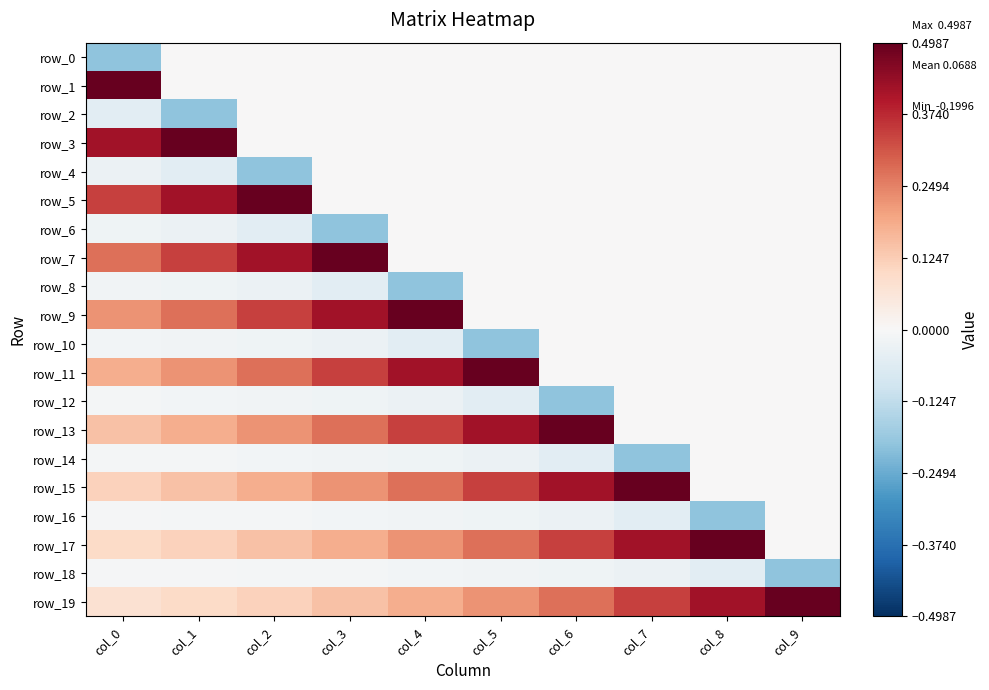

Reading left to right, what are all the values shown in this chart?

row_0: col_0=-0.2	col_1=0.0	col_2=0.0	col_3=0.0	col_4=0.0	col_5=0.0	col_6=0.0	col_7=0.0	col_8=0.0	col_9=0.0
row_1: col_0=0.5	col_1=0.0	col_2=0.0	col_3=0.0	col_4=0.0	col_5=0.0	col_6=0.0	col_7=0.0	col_8=0.0	col_9=0.0
row_2: col_0=-0.1	col_1=-0.2	col_2=0.0	col_3=0.0	col_4=0.0	col_5=0.0	col_6=0.0	col_7=0.0	col_8=0.0	col_9=0.0
row_3: col_0=0.4	col_1=0.5	col_2=0.0	col_3=0.0	col_4=0.0	col_5=0.0	col_6=0.0	col_7=0.0	col_8=0.0	col_9=0.0
row_4: col_0=-0.0	col_1=-0.1	col_2=-0.2	col_3=0.0	col_4=0.0	col_5=0.0	col_6=0.0	col_7=0.0	col_8=0.0	col_9=0.0
row_5: col_0=0.3	col_1=0.4	col_2=0.5	col_3=0.0	col_4=0.0	col_5=0.0	col_6=0.0	col_7=0.0	col_8=0.0	col_9=0.0
row_6: col_0=-0.0	col_1=-0.0	col_2=-0.1	col_3=-0.2	col_4=0.0	col_5=0.0	col_6=0.0	col_7=0.0	col_8=0.0	col_9=0.0
row_7: col_0=0.3	col_1=0.3	col_2=0.4	col_3=0.5	col_4=0.0	col_5=0.0	col_6=0.0	col_7=0.0	col_8=0.0	col_9=0.0
row_8: col_0=-0.0	col_1=-0.0	col_2=-0.0	col_3=-0.1	col_4=-0.2	col_5=0.0	col_6=0.0	col_7=0.0	col_8=0.0	col_9=0.0
row_9: col_0=0.2	col_1=0.3	col_2=0.3	col_3=0.4	col_4=0.5	col_5=0.0	col_6=0.0	col_7=0.0	col_8=0.0	col_9=0.0
row_10: col_0=-0.0	col_1=-0.0	col_2=-0.0	col_3=-0.0	col_4=-0.1	col_5=-0.2	col_6=0.0	col_7=0.0	col_8=0.0	col_9=0.0
row_11: col_0=0.2	col_1=0.2	col_2=0.3	col_3=0.3	col_4=0.4	col_5=0.5	col_6=0.0	col_7=0.0	col_8=0.0	col_9=0.0
row_12: col_0=-0.0	col_1=-0.0	col_2=-0.0	col_3=-0.0	col_4=-0.0	col_5=-0.1	col_6=-0.2	col_7=0.0	col_8=0.0	col_9=0.0
row_13: col_0=0.1	col_1=0.2	col_2=0.2	col_3=0.3	col_4=0.3	col_5=0.4	col_6=0.5	col_7=0.0	col_8=0.0	col_9=0.0
row_14: col_0=-0.0	col_1=-0.0	col_2=-0.0	col_3=-0.0	col_4=-0.0	col_5=-0.0	col_6=-0.1	col_7=-0.2	col_8=0.0	col_9=0.0
row_15: col_0=0.1	col_1=0.1	col_2=0.2	col_3=0.2	col_4=0.3	col_5=0.3	col_6=0.4	col_7=0.5	col_8=0.0	col_9=0.0
row_16: col_0=-0.0	col_1=-0.0	col_2=-0.0	col_3=-0.0	col_4=-0.0	col_5=-0.0	col_6=-0.0	col_7=-0.1	col_8=-0.2	col_9=0.0
row_17: col_0=0.1	col_1=0.1	col_2=0.1	col_3=0.2	col_4=0.2	col_5=0.3	col_6=0.3	col_7=0.4	col_8=0.5	col_9=0.0
row_18: col_0=-0.0	col_1=-0.0	col_2=-0.0	col_3=-0.0	col_4=-0.0	col_5=-0.0	col_6=-0.0	col_7=-0.0	col_8=-0.1	col_9=-0.2
row_19: col_0=0.1	col_1=0.1	col_2=0.1	col_3=0.1	col_4=0.2	col_5=0.2	col_6=0.3	col_7=0.3	col_8=0.4	col_9=0.5